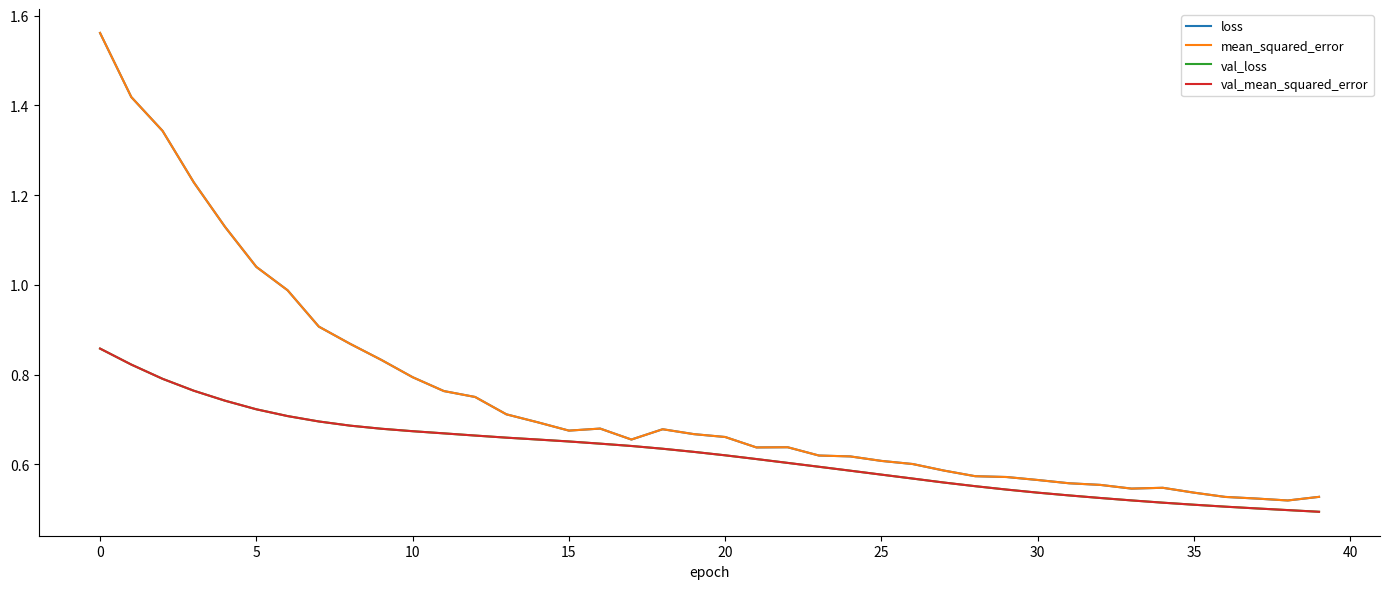

What is the average value of the loss series?

0.7